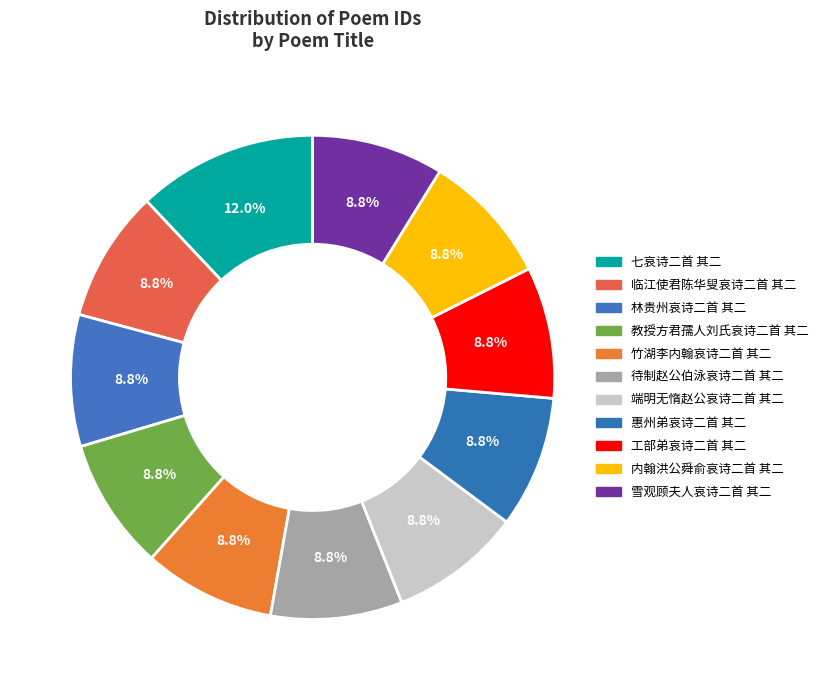

What is the smallest slice in the pie chart?

工部弟哀诗二首 其二